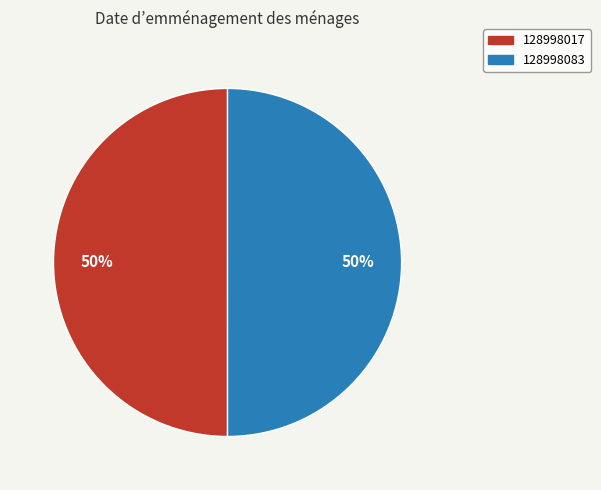

How many slices are in this pie chart?

2